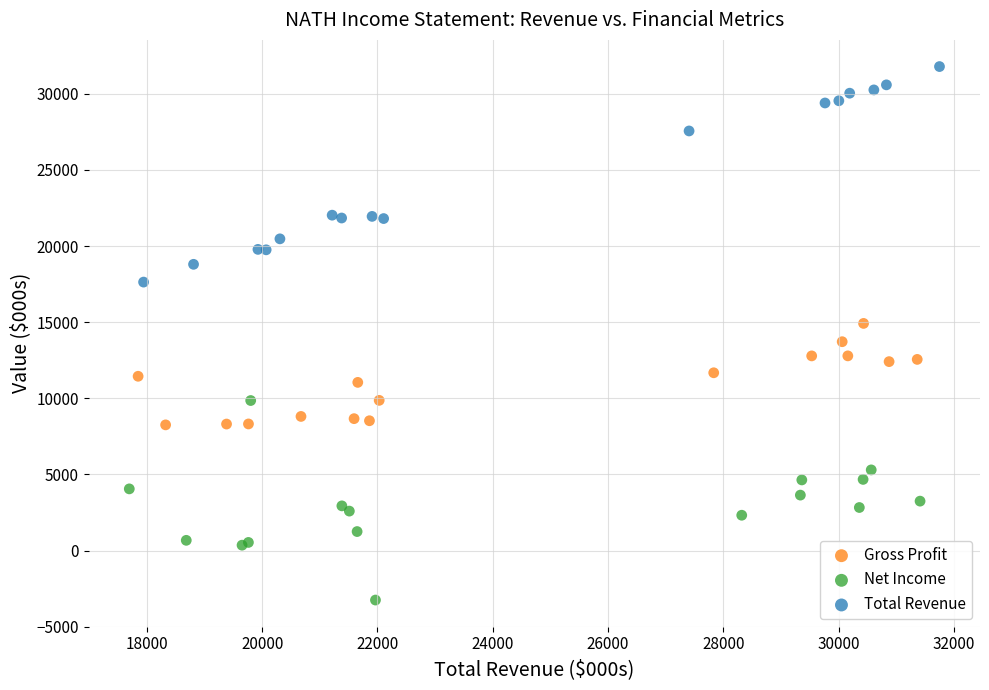

What are all the series names shown in the legend?

Gross Profit, Net Income, Total Revenue